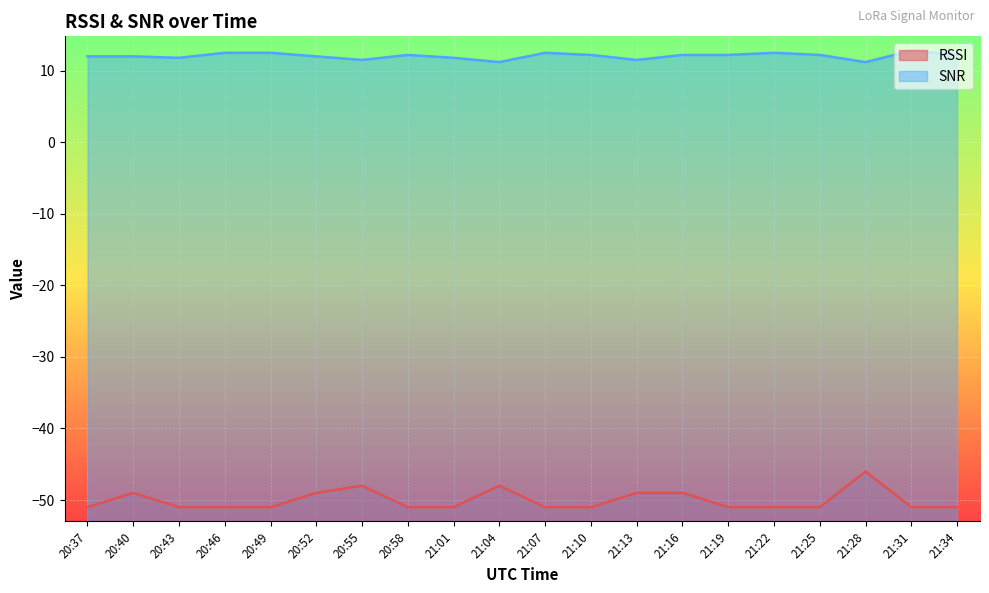

What are all the series names shown in the legend?

RSSI, SNR